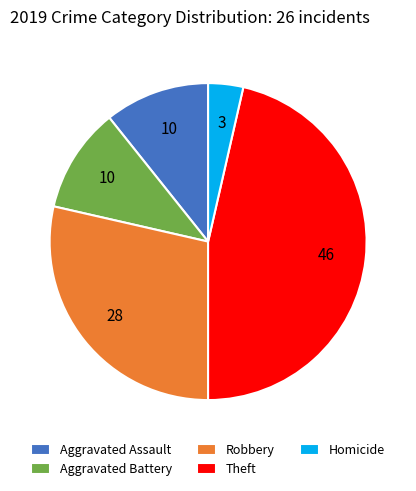

The Theft slice represents 54% of the pie. True or false?

False